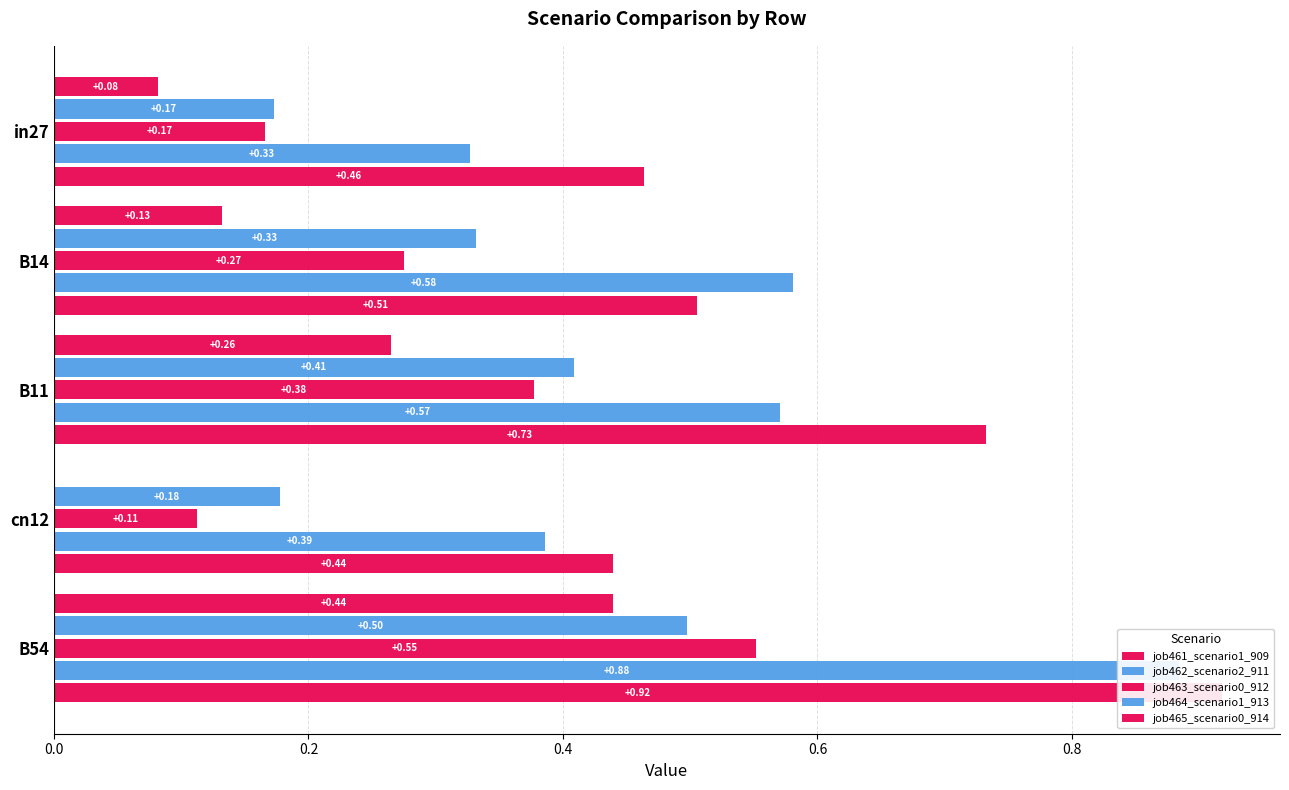

Is it true that job465_scenario0_914 equals 0.2 at B14?

False